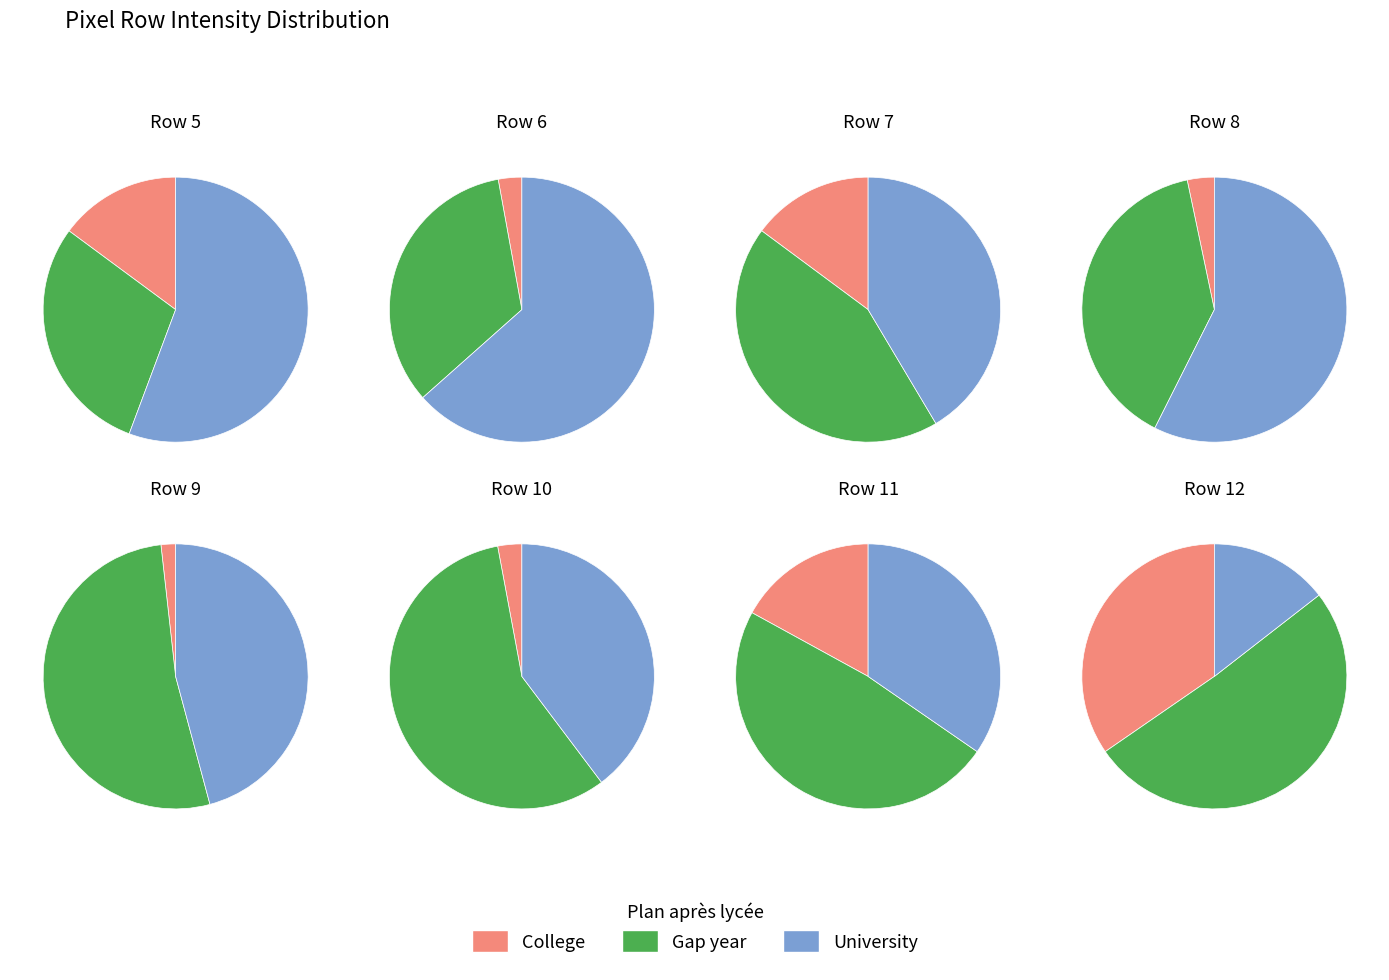

True or false: 8 accounts for 10% of the total.

False